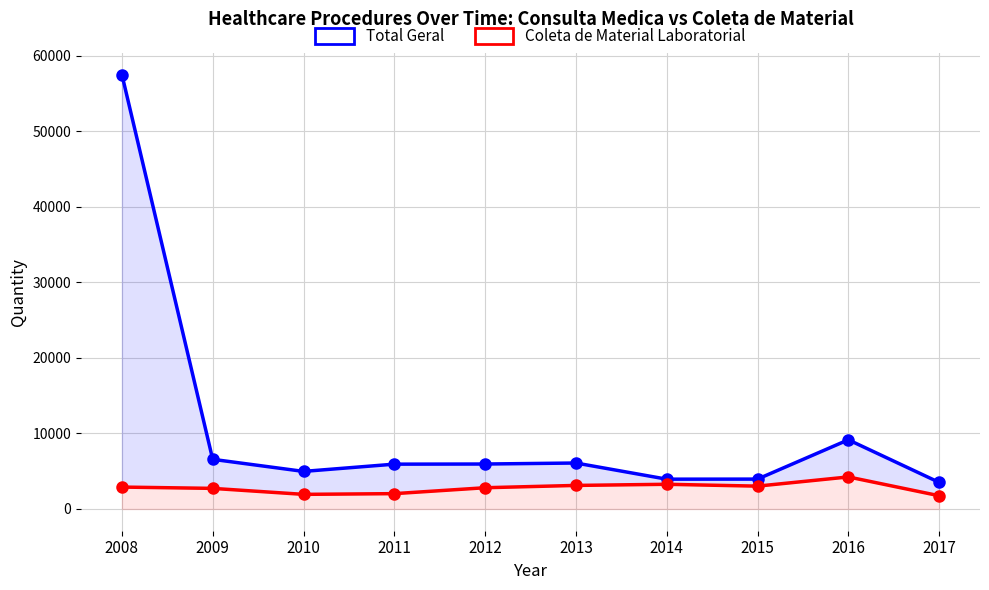

Reading left to right, extract all data points from this chart.

Total Geral: 2008=57524	2009=6577	2010=4977	2011=5937	2012=5955	2013=6088	2014=3949	2015=3959	2016=9162	2017=3522
Coleta de Material Laboratorial: 2008=2903	2009=2730	2010=1938	2011=2033	2012=2816	2013=3121	2014=3272	2015=3027	2016=4245	2017=1756